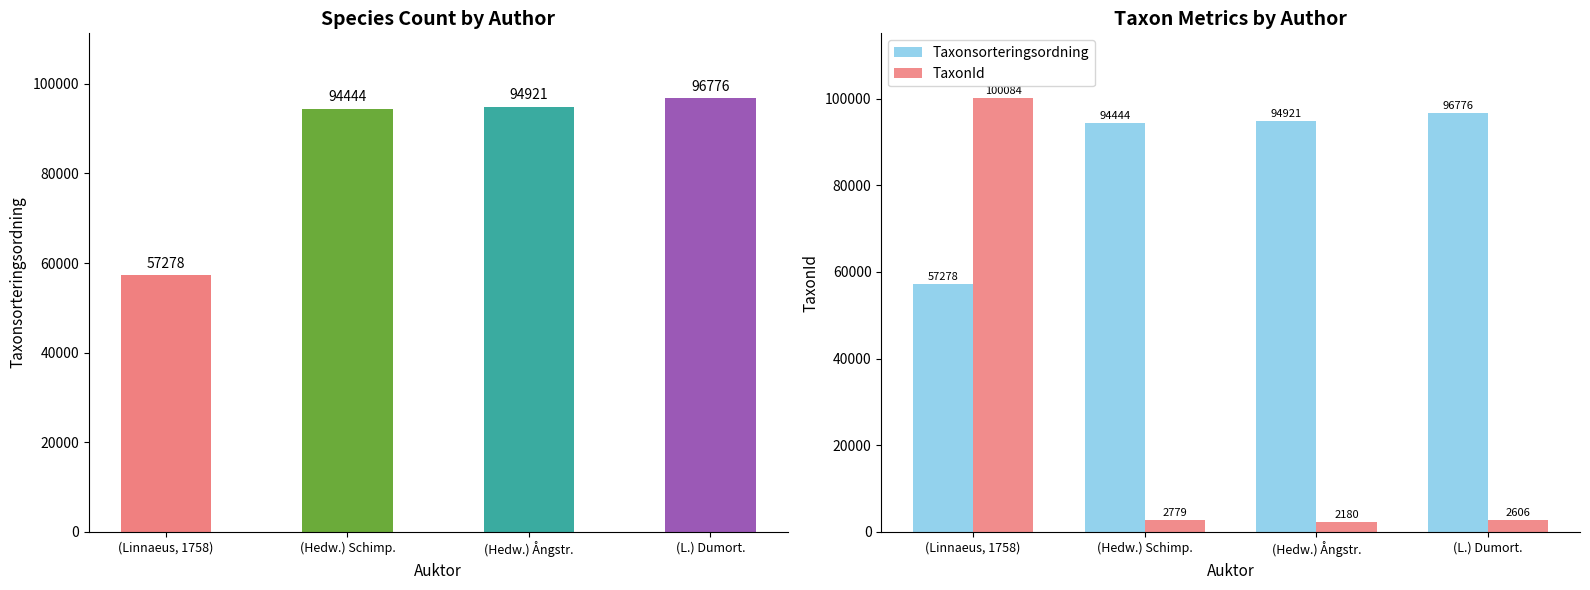

How many bars are there in each group?

2